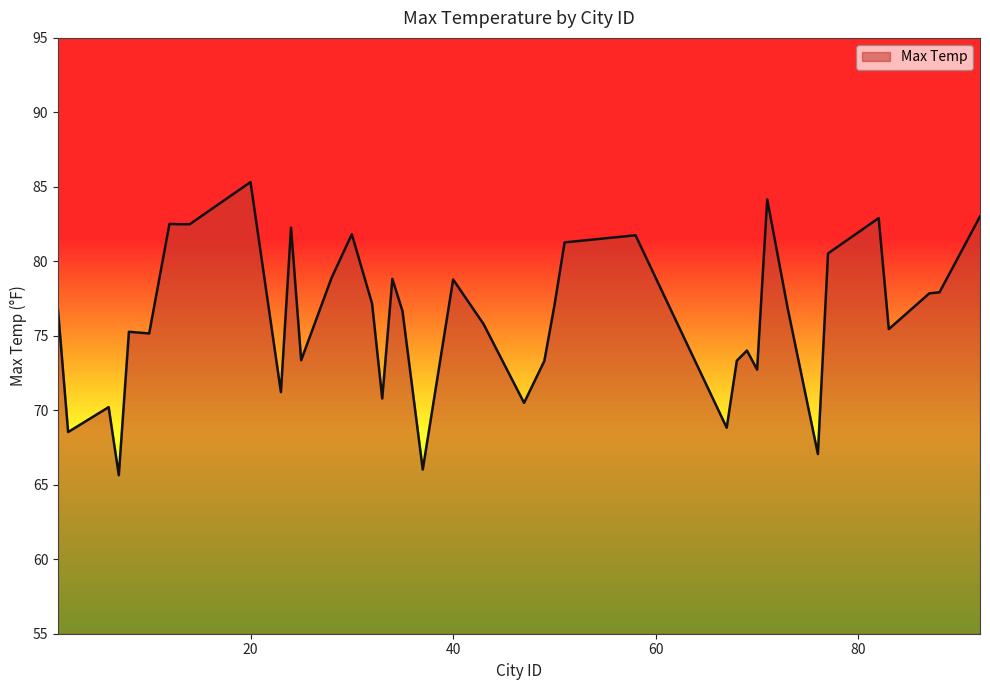

What is the greatest value displayed?

85.3